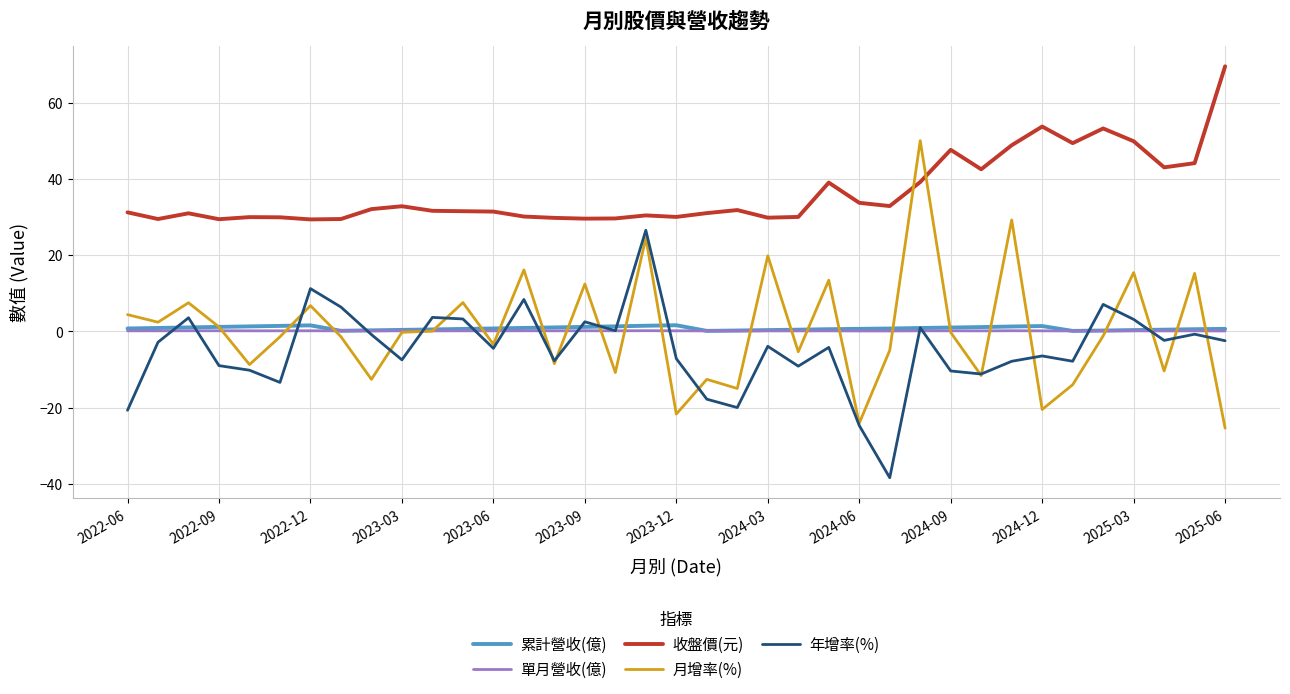

True or false: 單月營收(億) and 收盤價(元) intersect in this chart.

False